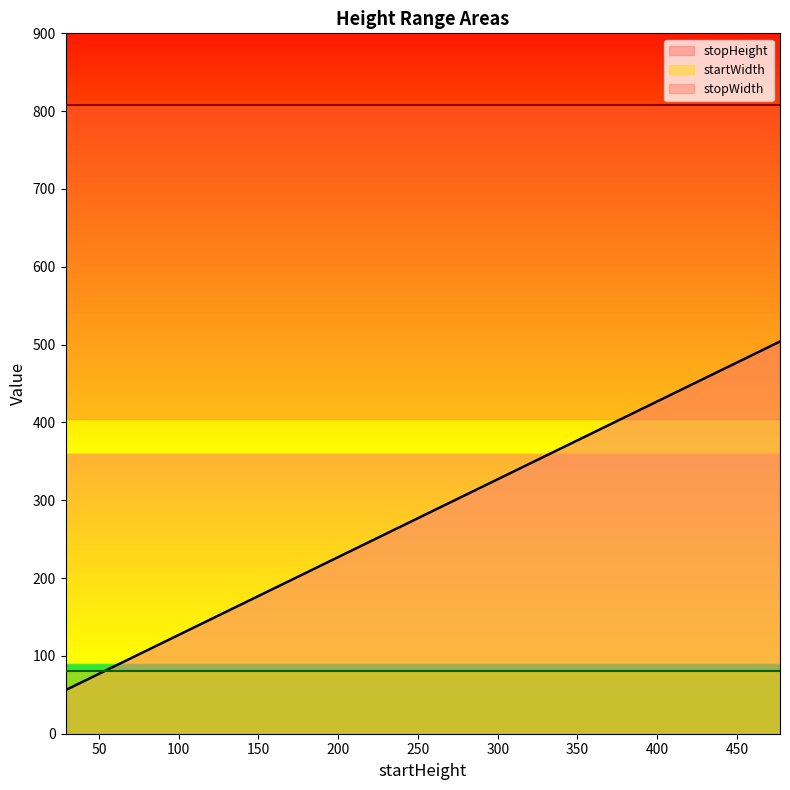

What is the difference between the highest and lowest values at 113?

808